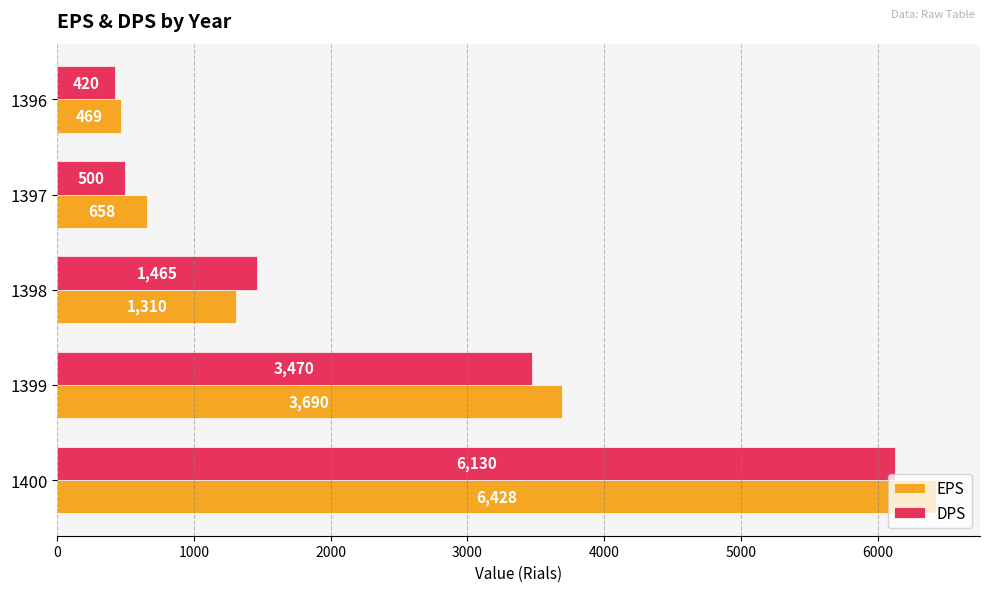

What is the spread (max minus min) of values at 1398?

155